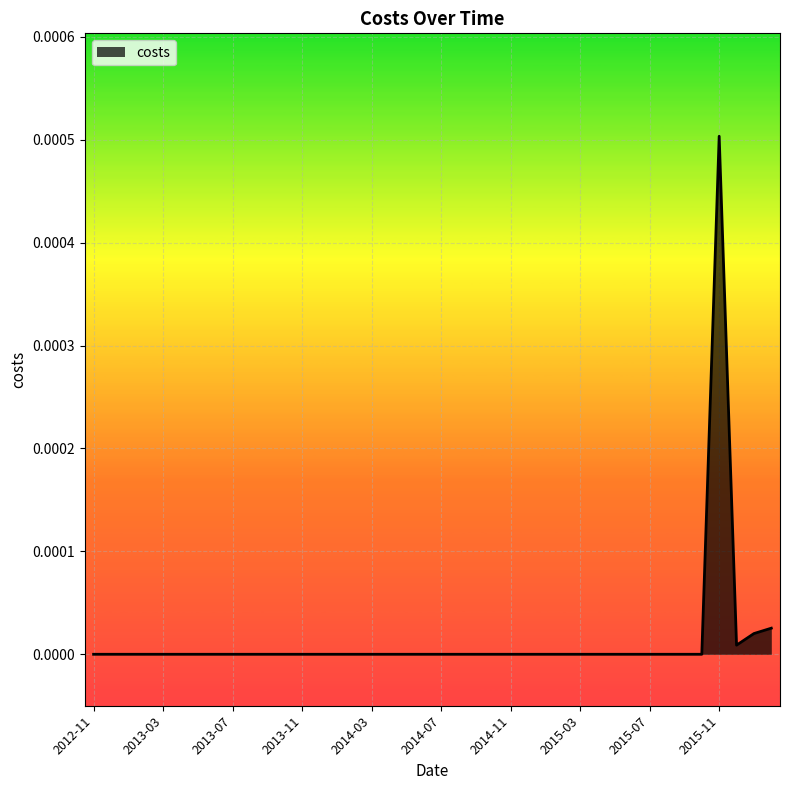

True or false: there are more than 1 points higher than both neighbors.

False